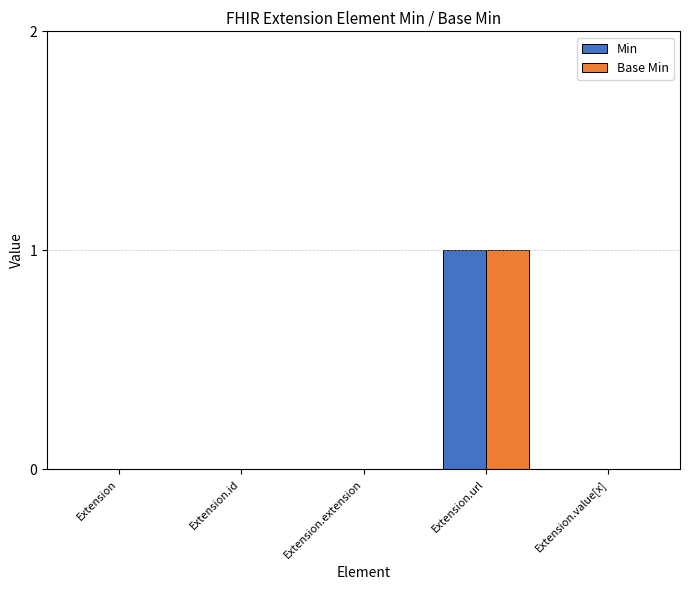

At which category is the sum across all series the highest?

Extension.url